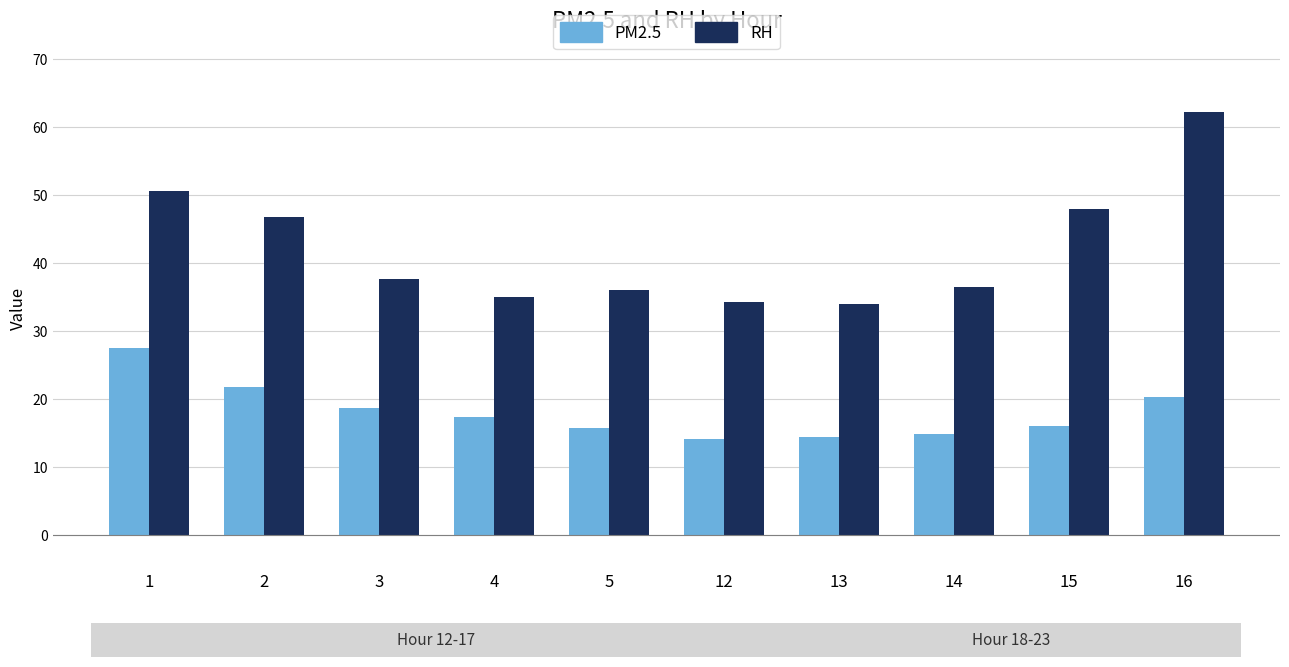

What is the smallest value displayed?

14.1